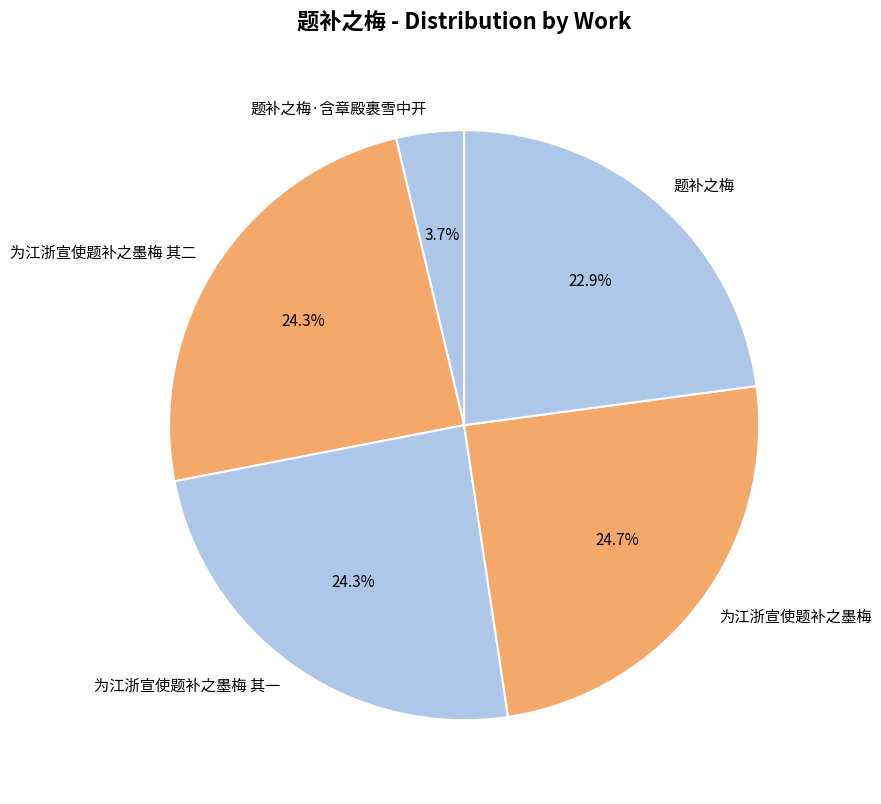

Does 为江浙宣使题补之墨梅 其二 account for over 50% of the chart?

No